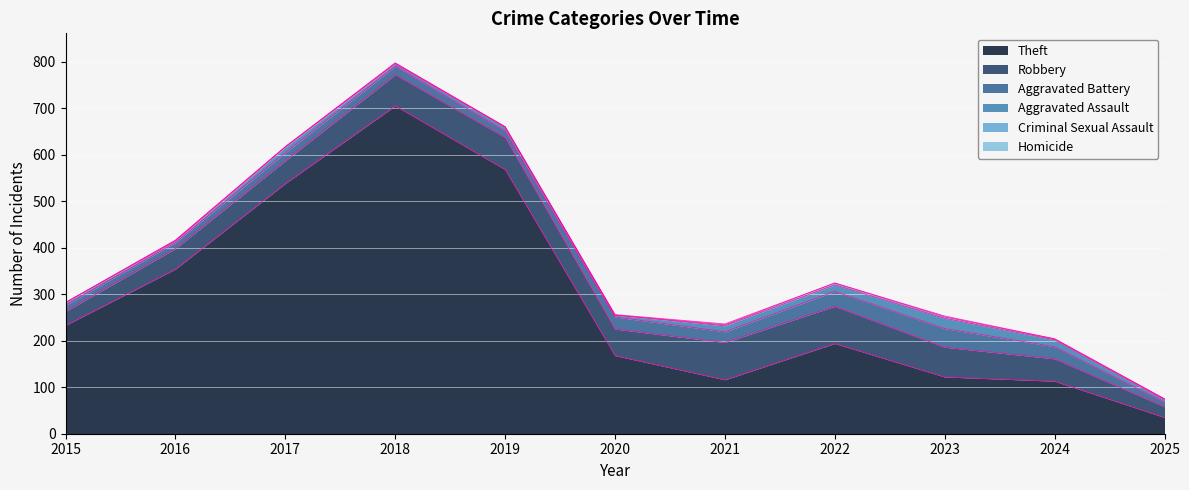

Reading left to right, what are all the values shown in this chart?

Theft: 233	354	538	705	568	168	116	194	122	113	35
Robbery: 30	44	49	67	69	57	80	80	64	48	23
Aggravated Battery: 13	13	17	18	14	26	23	32	40	26	10
Aggravated Assault: 6	3	12	5	8	4	13	14	22	15	5
Criminal Sexual Assault: 0	2	1	2	1	0	2	4	3	2	2
Homicide: 0	0	0	0	0	1	2	0	2	0	0